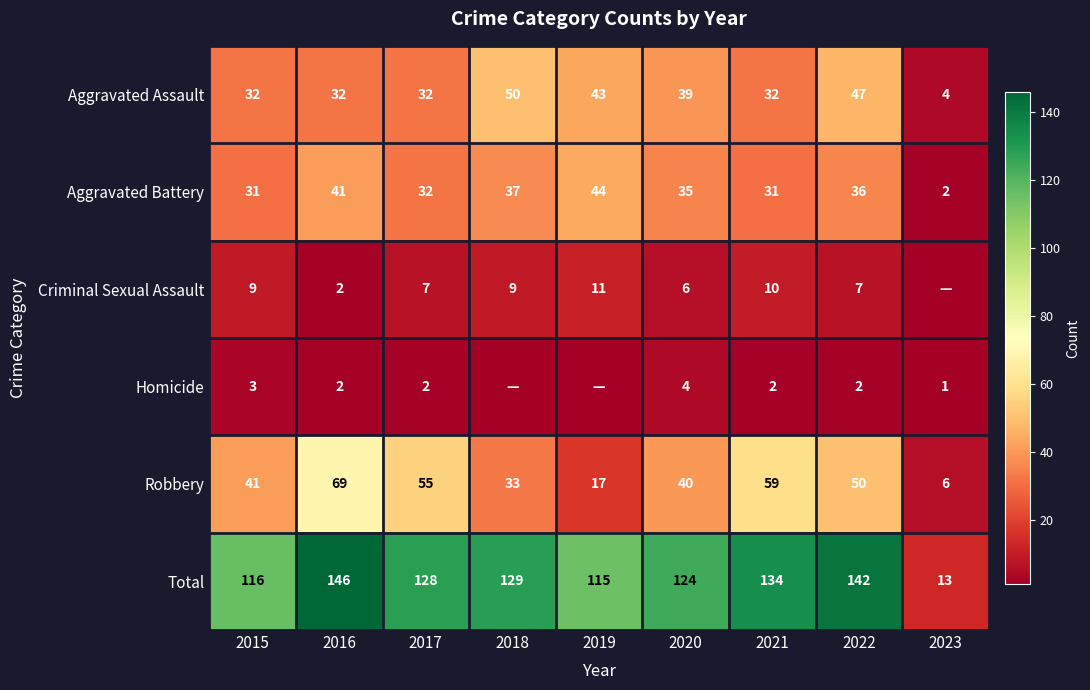

What is the difference between the highest and lowest values at 2019?

115